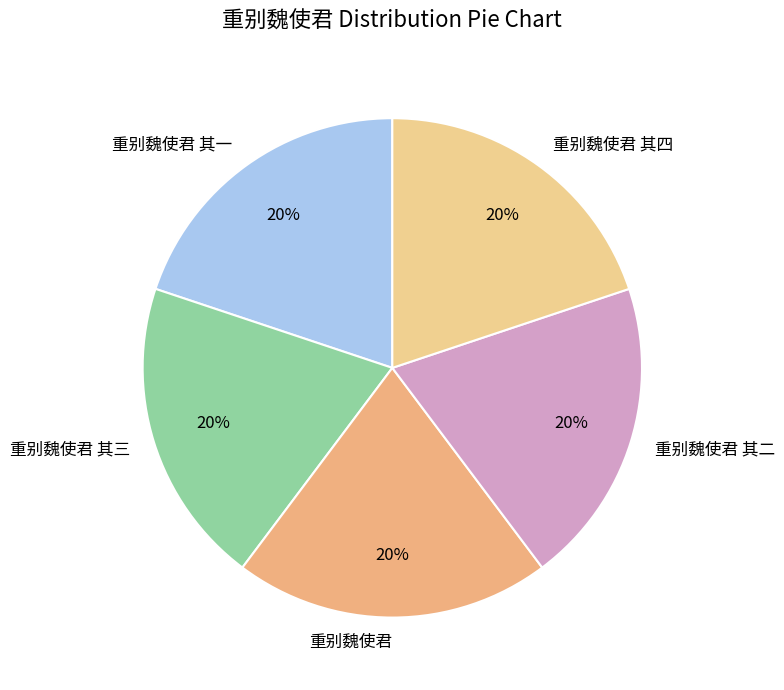

What is the ratio of the value at 重别魏使君 其一 to the value at 重别魏使君 其三?

1.0